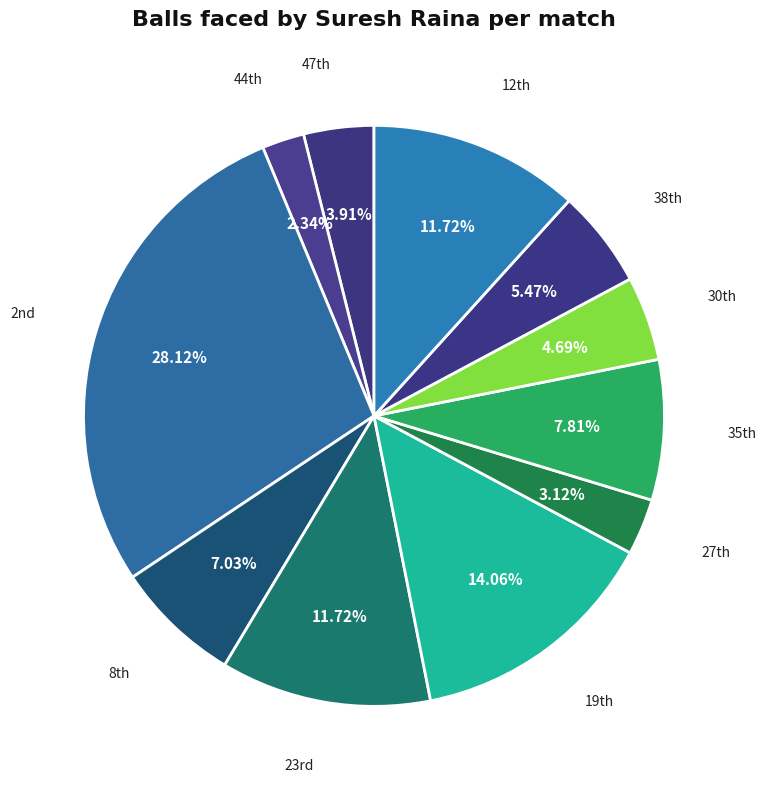

What is the smallest slice in the pie chart?

44th